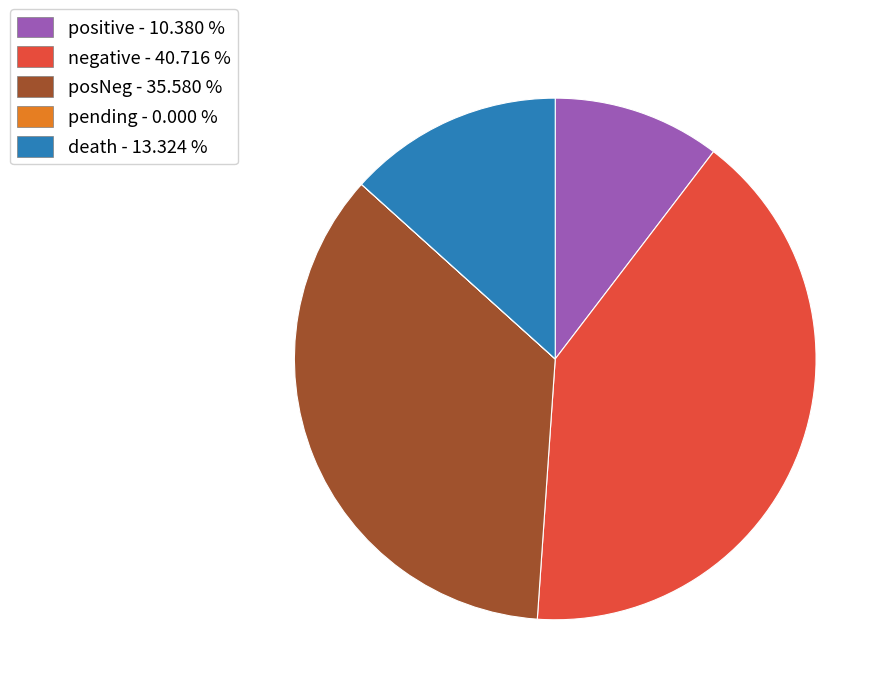

Which category has the biggest portion of the pie?

negative